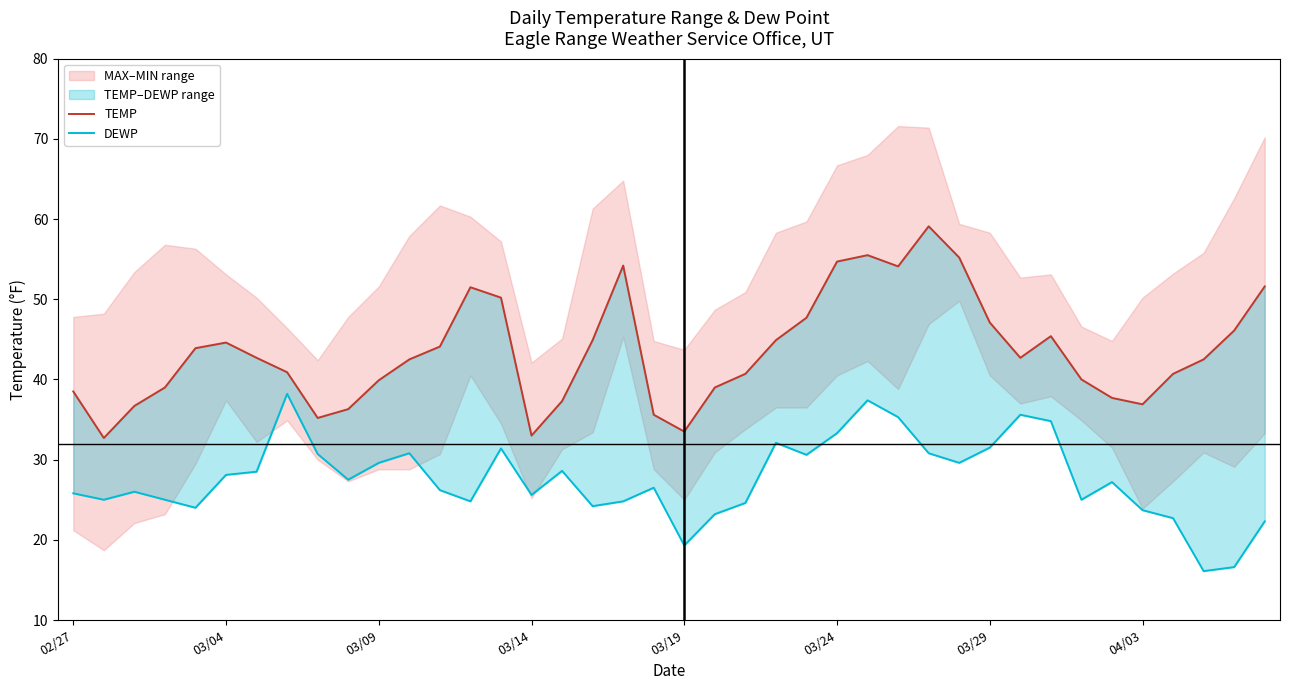

True or false: DEWP and TEMP cross at least once.

False